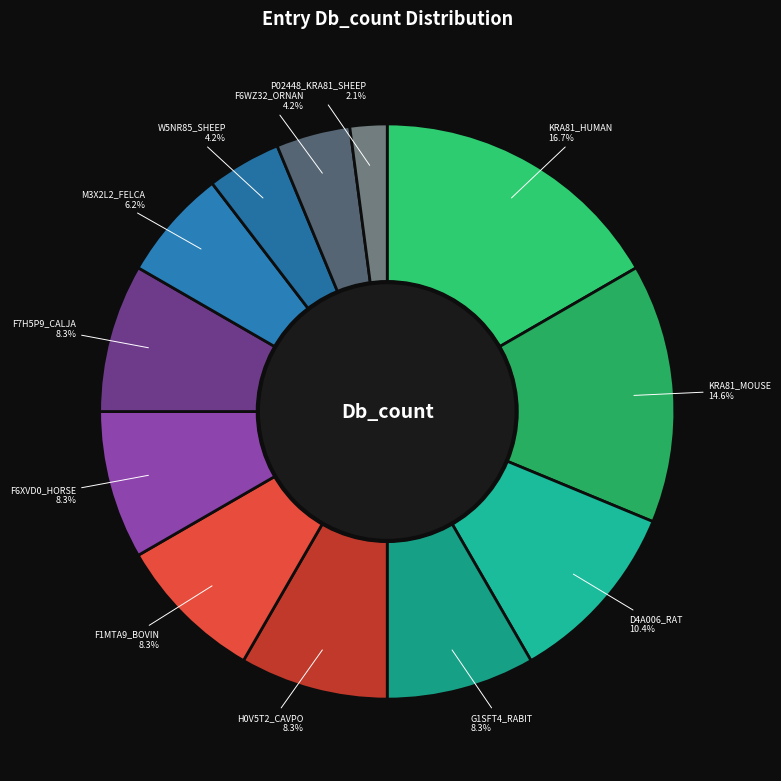

Is it true that F6XVD0_HORSE is 8% of the pie?

True